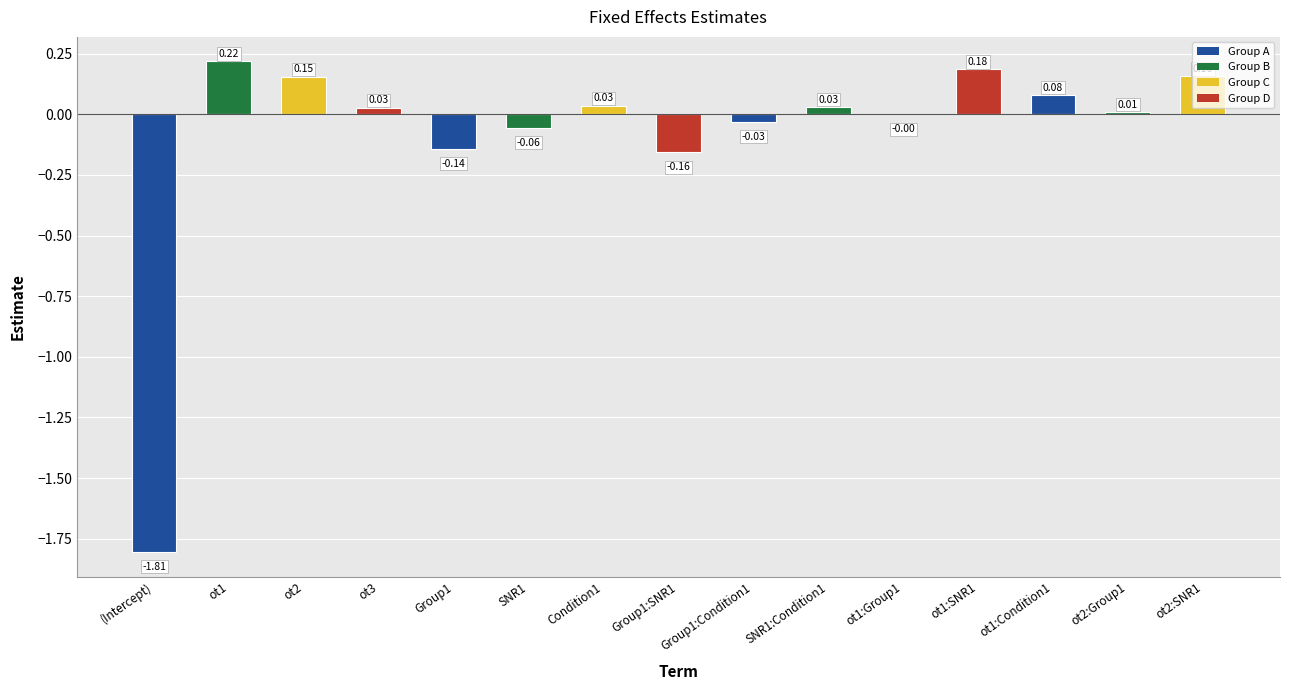

Which has a higher value, ot3 or Group1:Condition1?

ot3